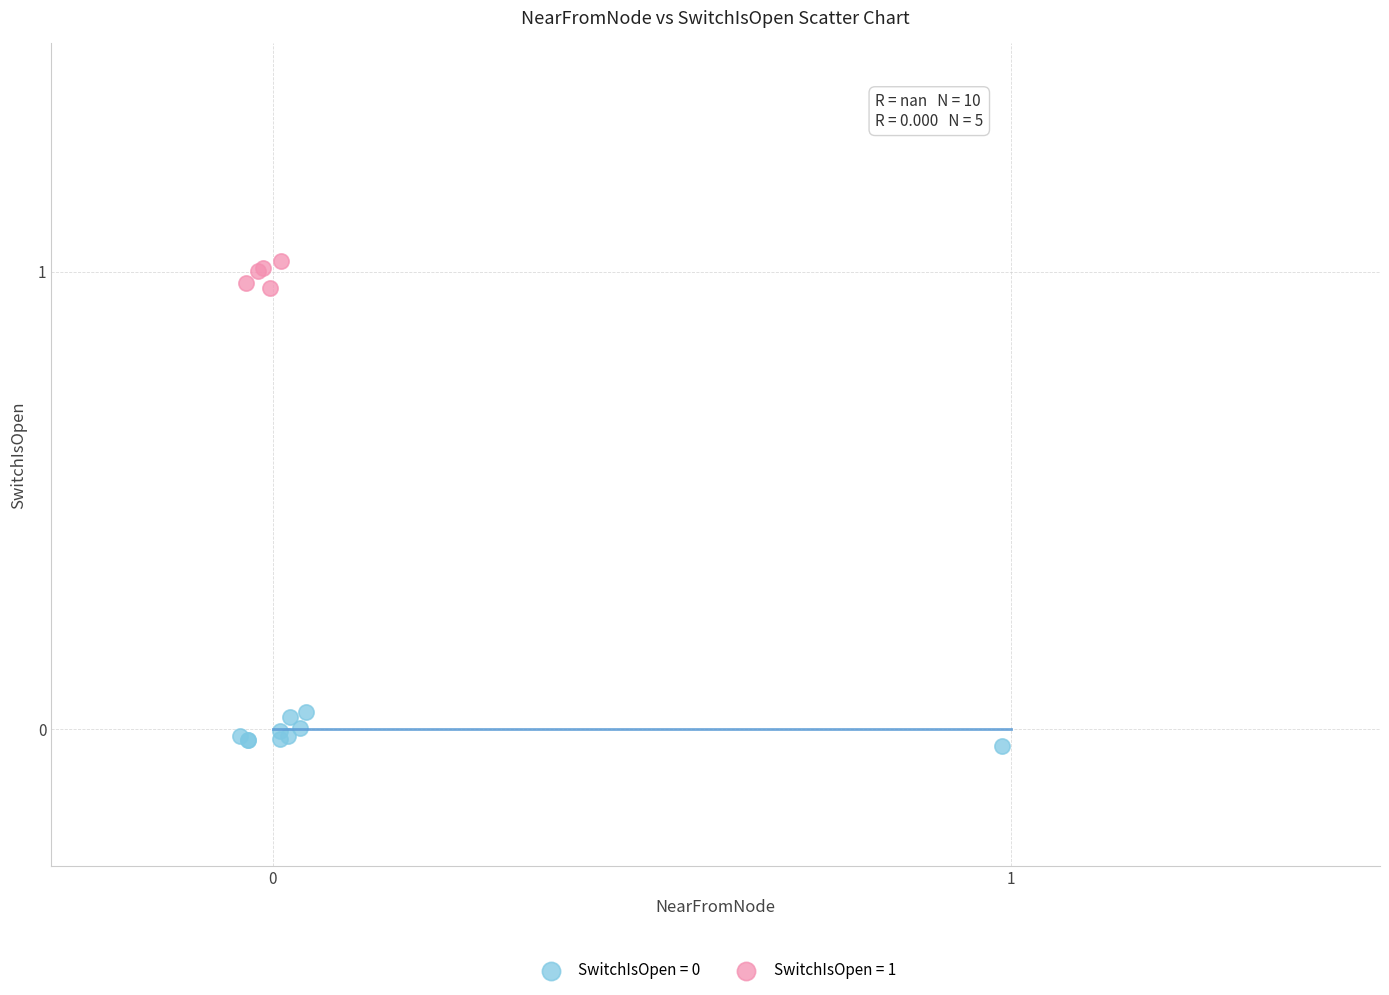

Which series reaches the maximum Y coordinate?

SwitchIsOpen = 1